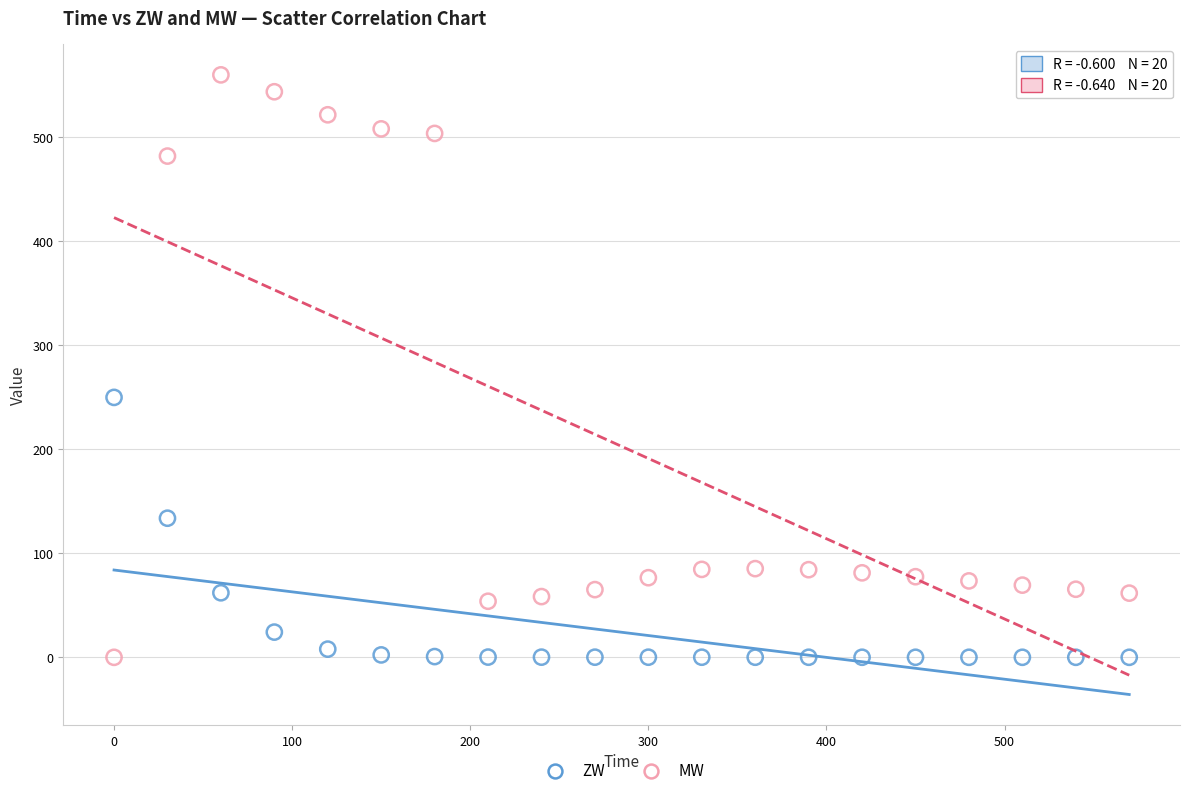

Which series has the largest Y range (max minus min)?

MW